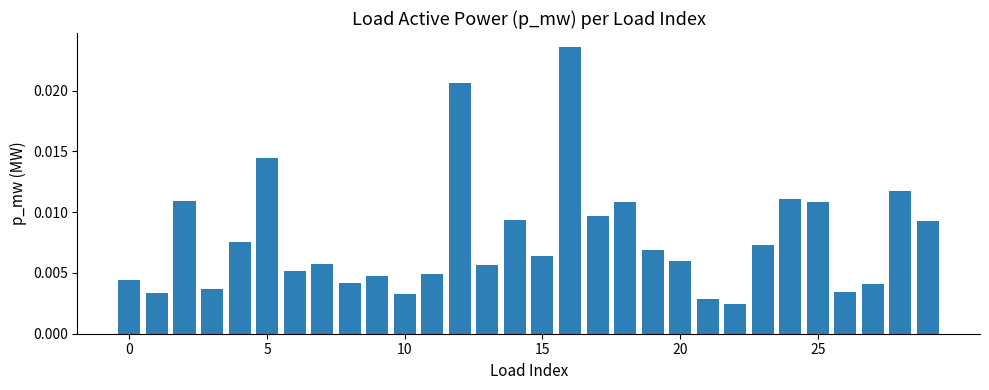

Are the bars horizontal?

No